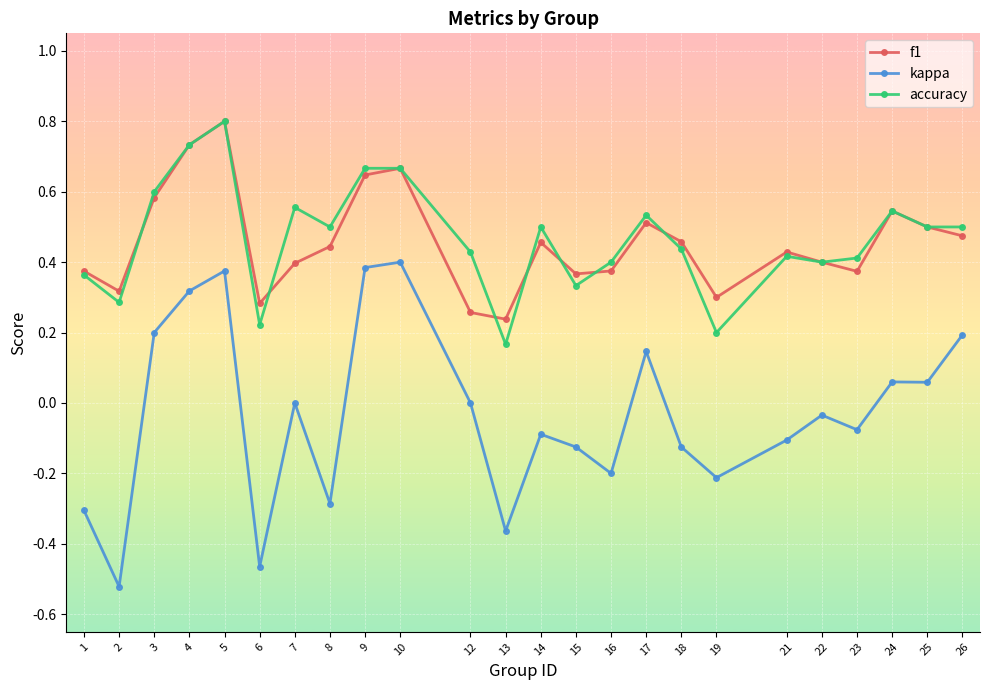

Which category has the highest value across all series?

5